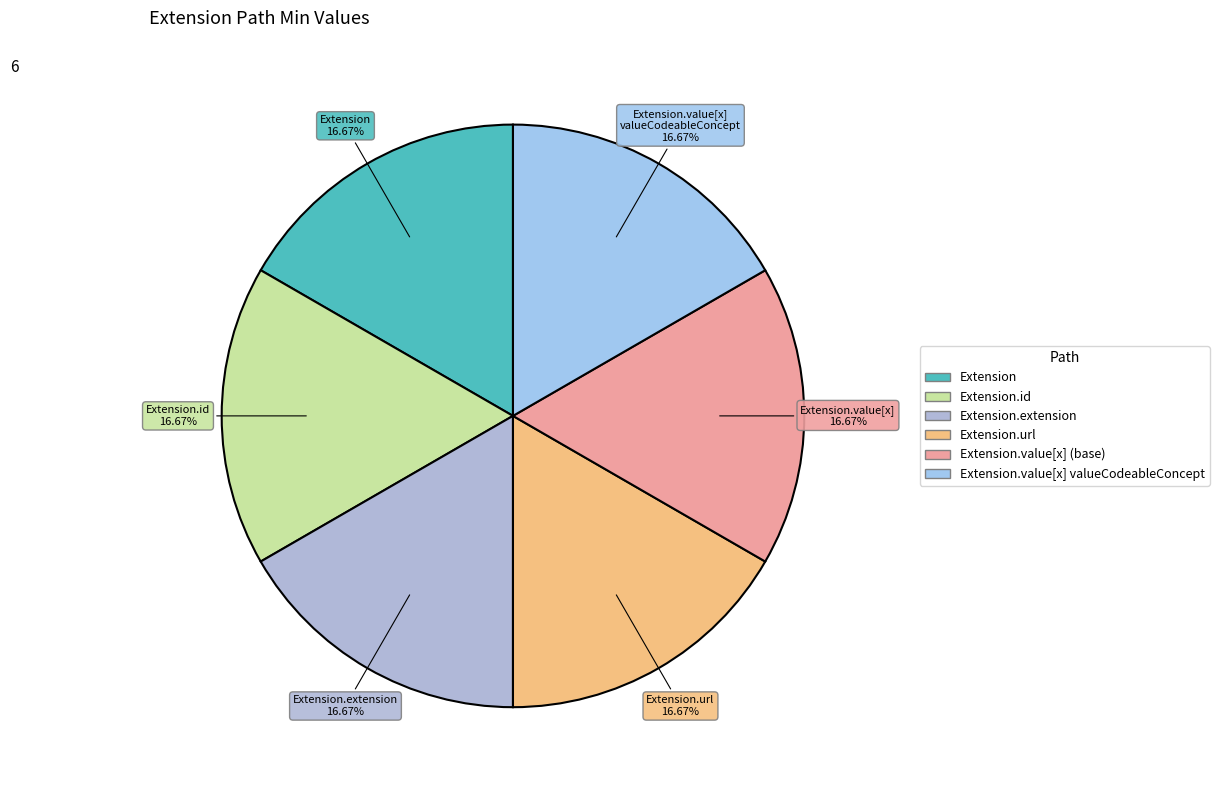

To the nearest percent, what is the difference between the largest and smallest slice percentages?

0%